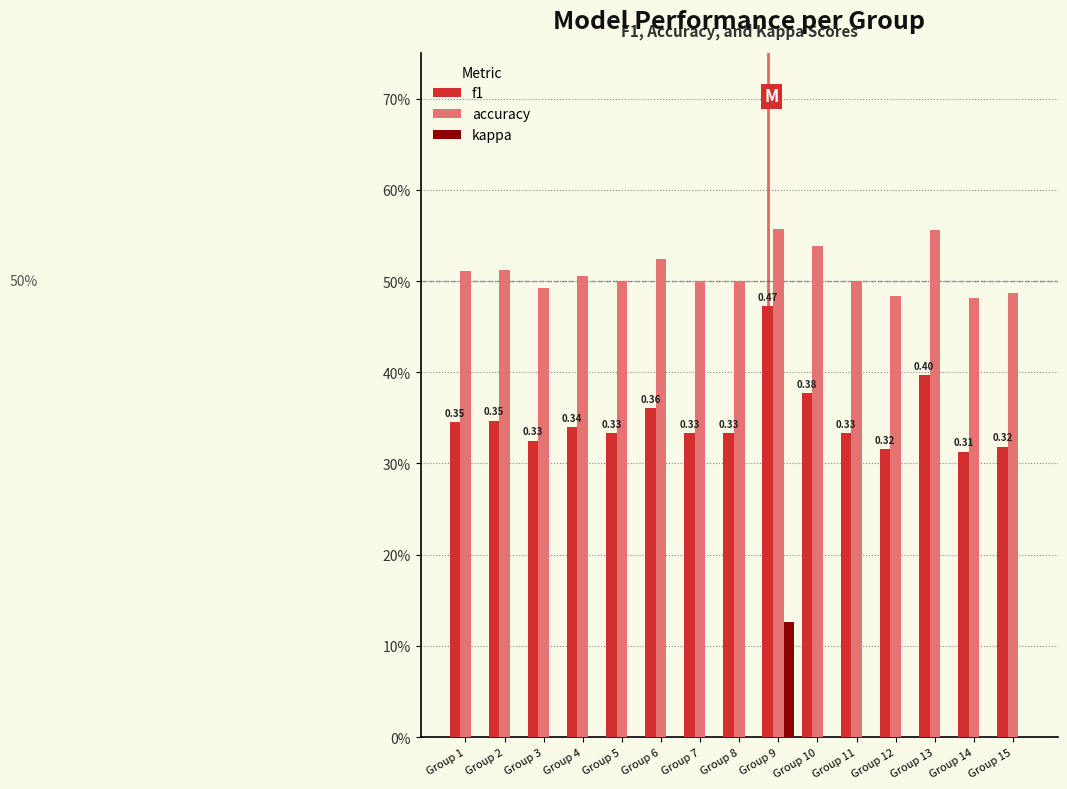

What are all the series names shown in the legend?

f1, accuracy, kappa